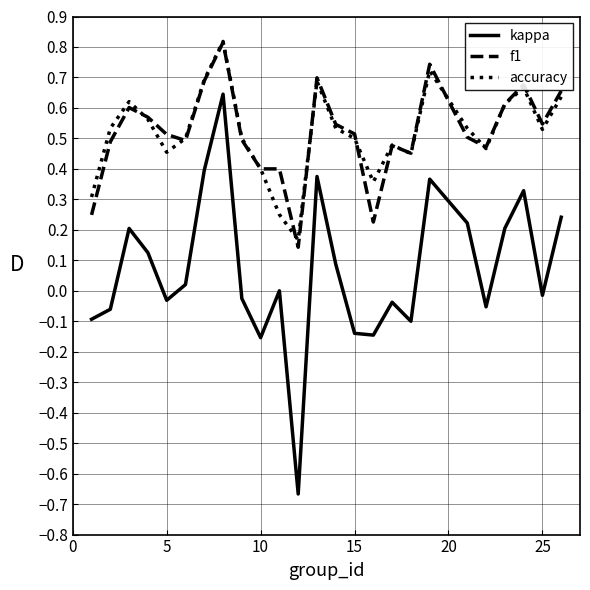

Which series has the largest range (max minus min)?

kappa